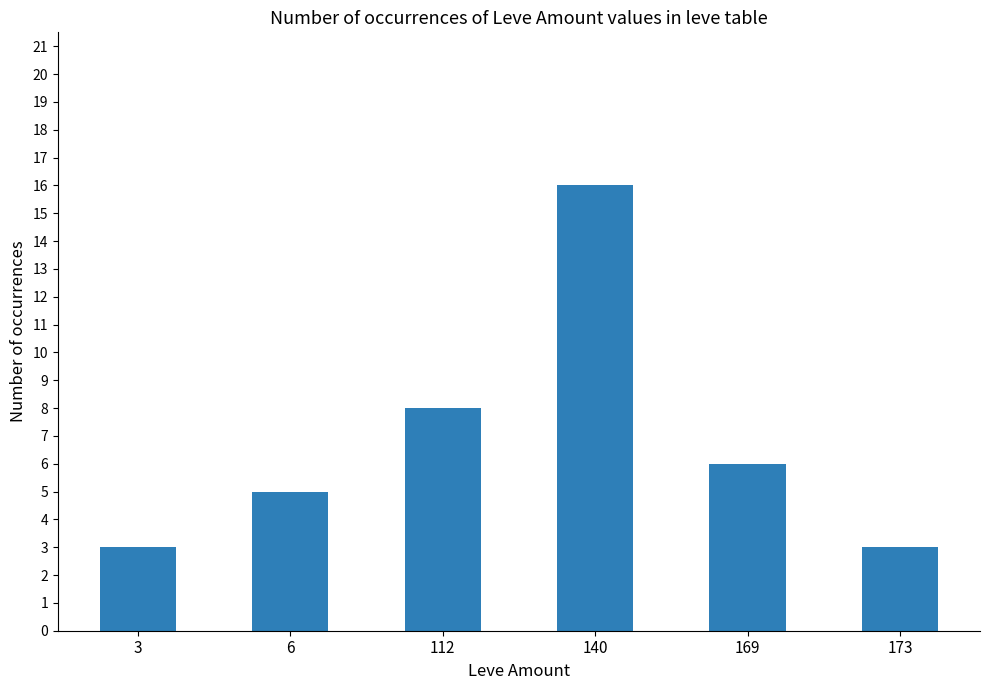

Reading right to left, list all the values displayed in this chart.

3	6	16	8	5	3